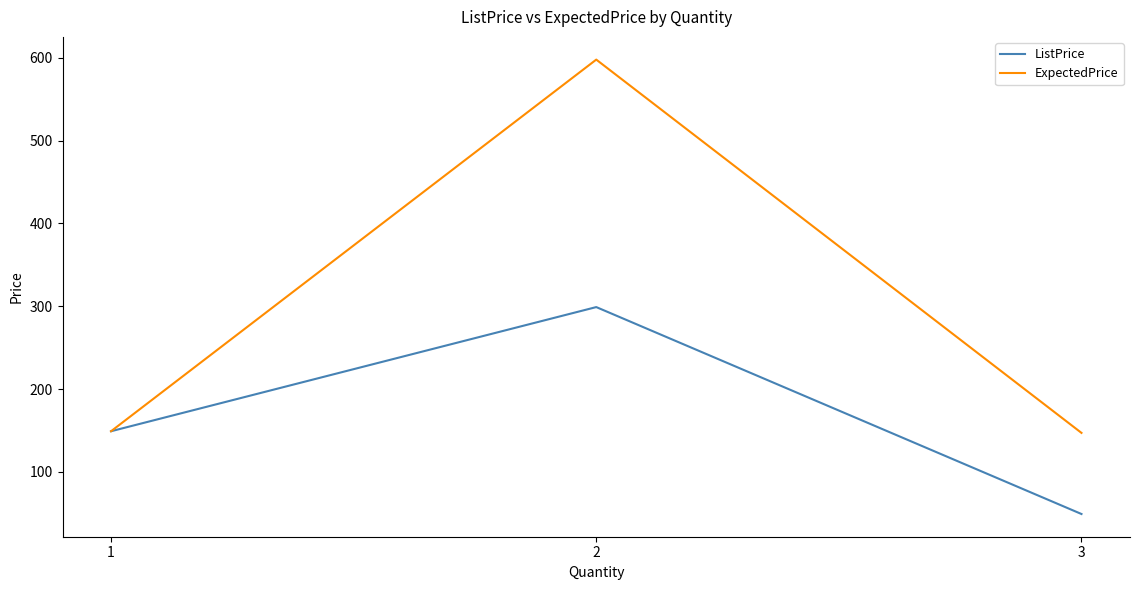

What is the lowest value of the ExpectedPrice series?

147